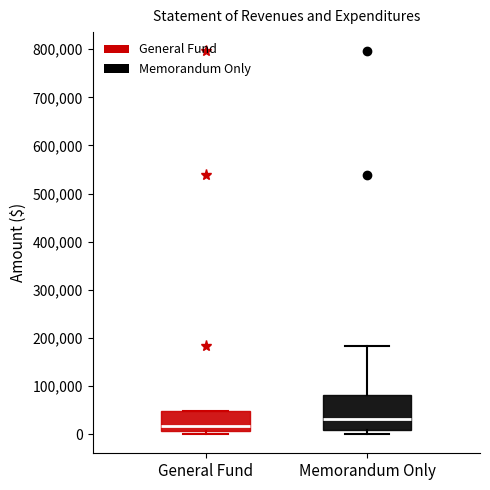

Reading left to right, read every box against the y-axis: the position of its median line, the range the box covers, and the ends of its whiskers. The values are not printed on the chart, so give them approximately, as read against the axis.

General Fund: median 20000, box 10000 to 50000, whiskers 0 to 50000
Memorandum Only: median 30000, box 10000 to 80000, whiskers 0 to 180000